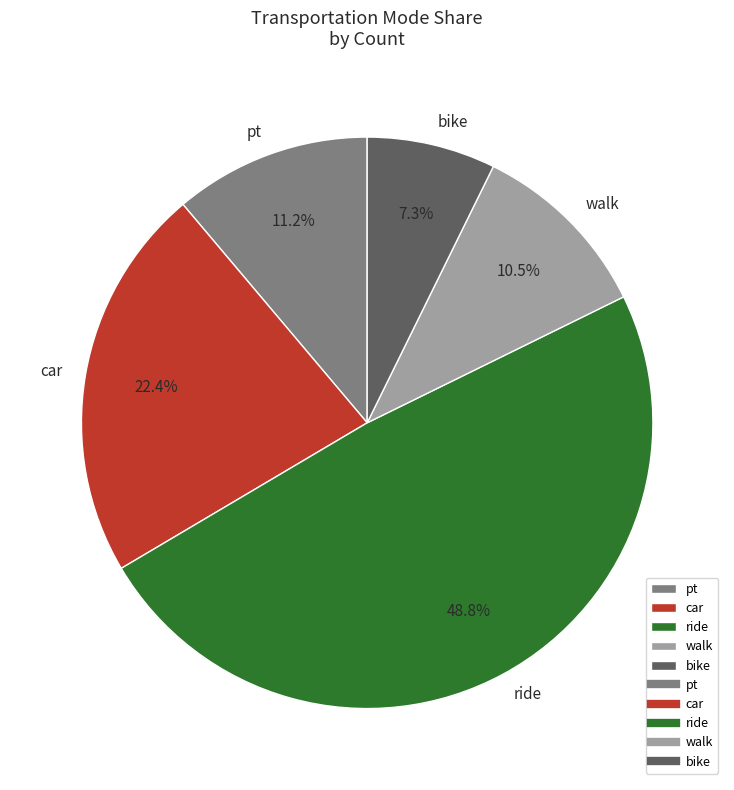

Is there any slice that represents more than half of the pie?

No